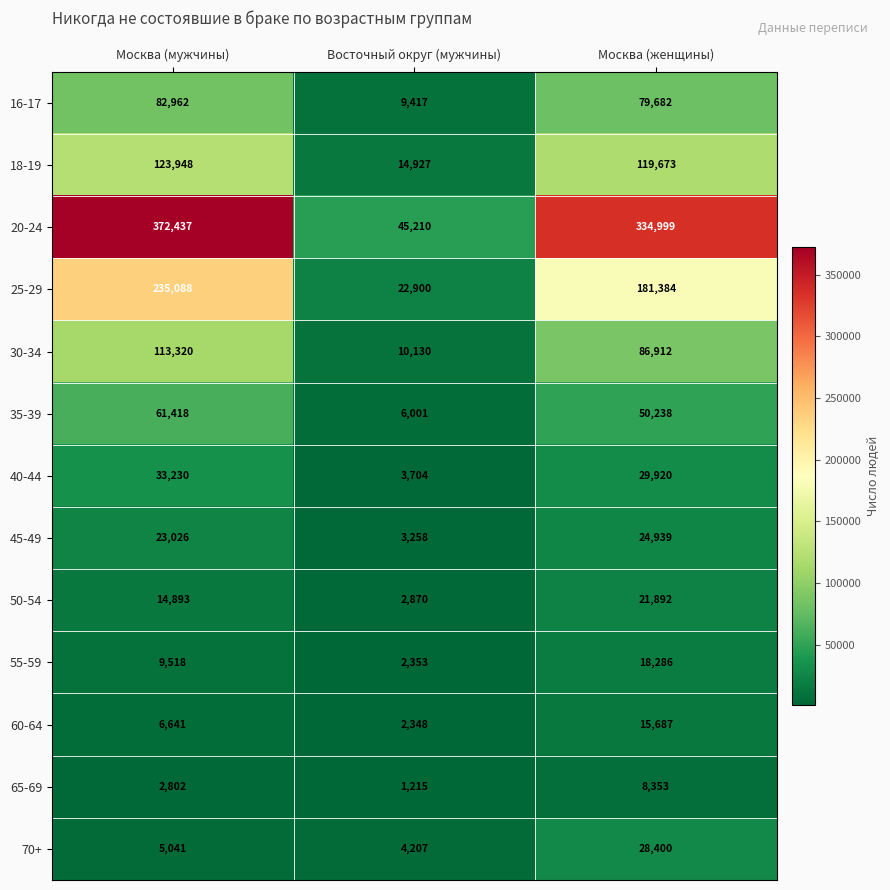

At which category is the sum across all series the highest?

Москва (мужчины)